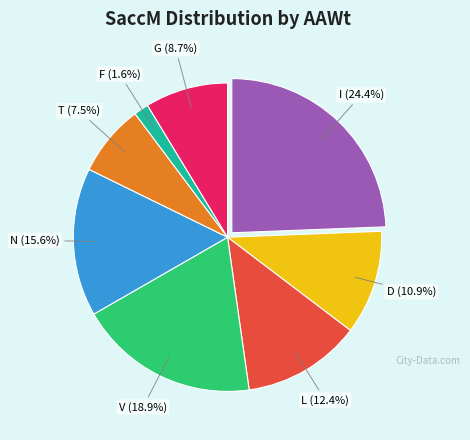

Is there a majority slice in this chart?

No